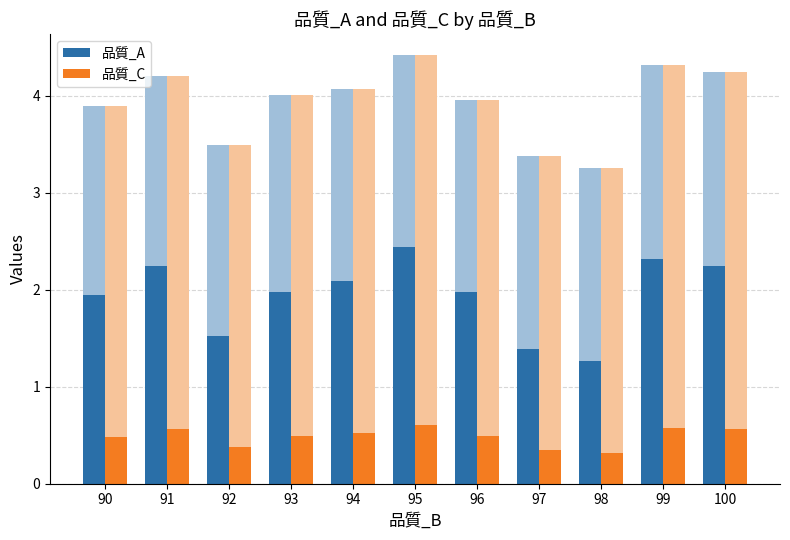

Between 95 and 94, which is larger?

95